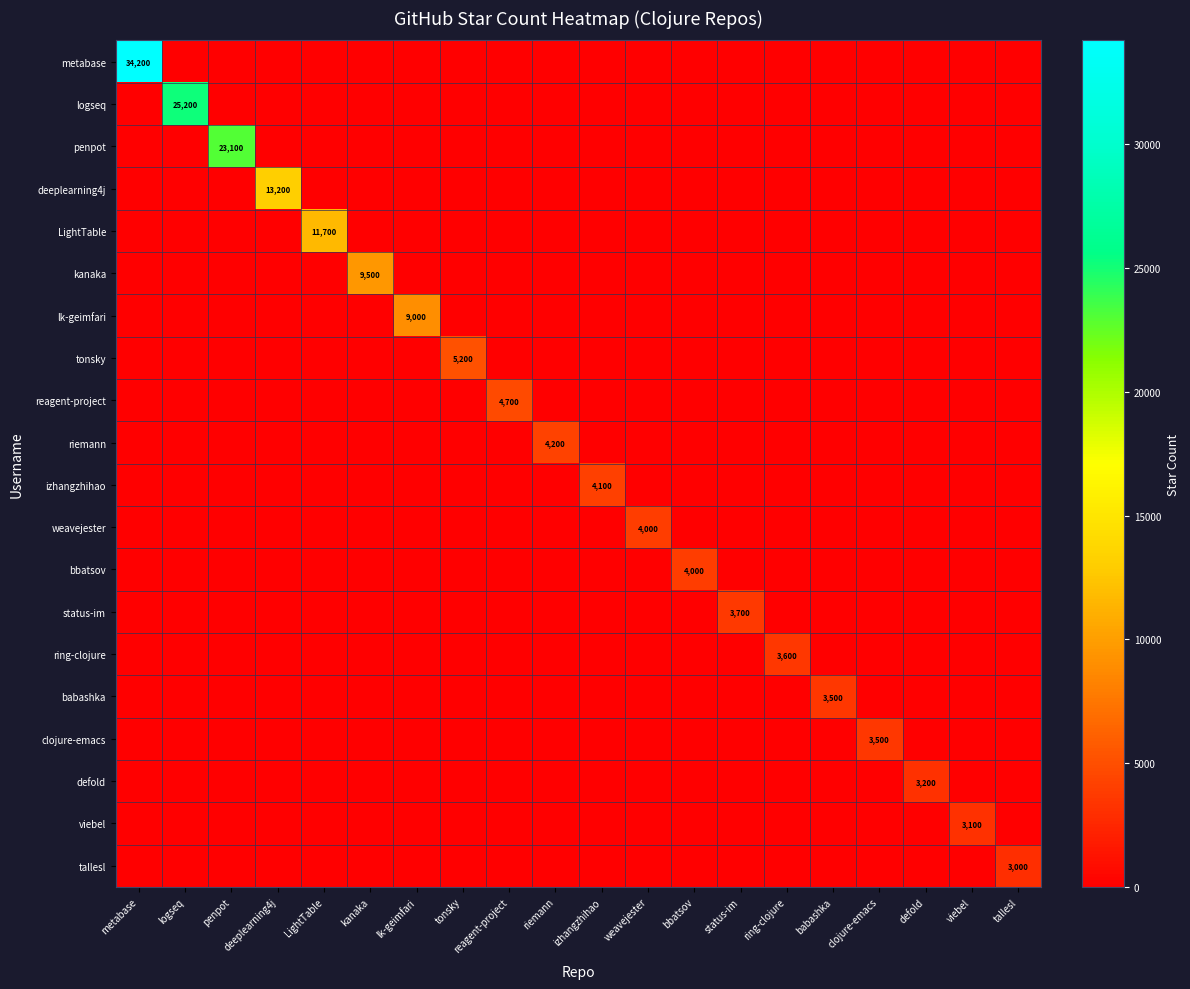

What is the total value across all series at status-im?

3700